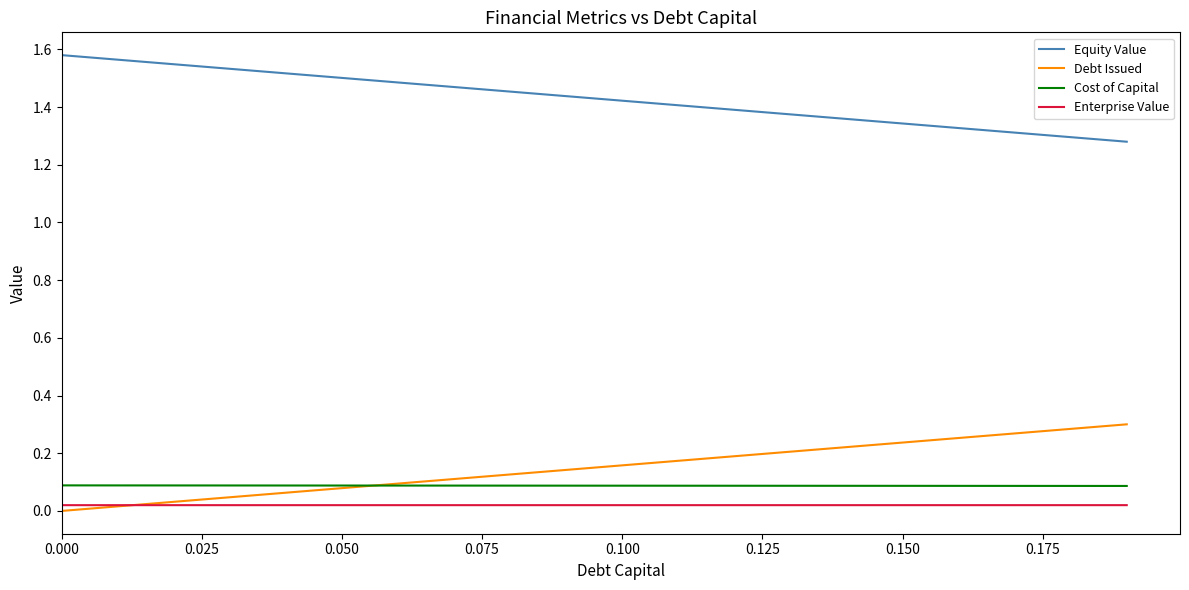

Which series has the largest total across all categories?

Equity Value